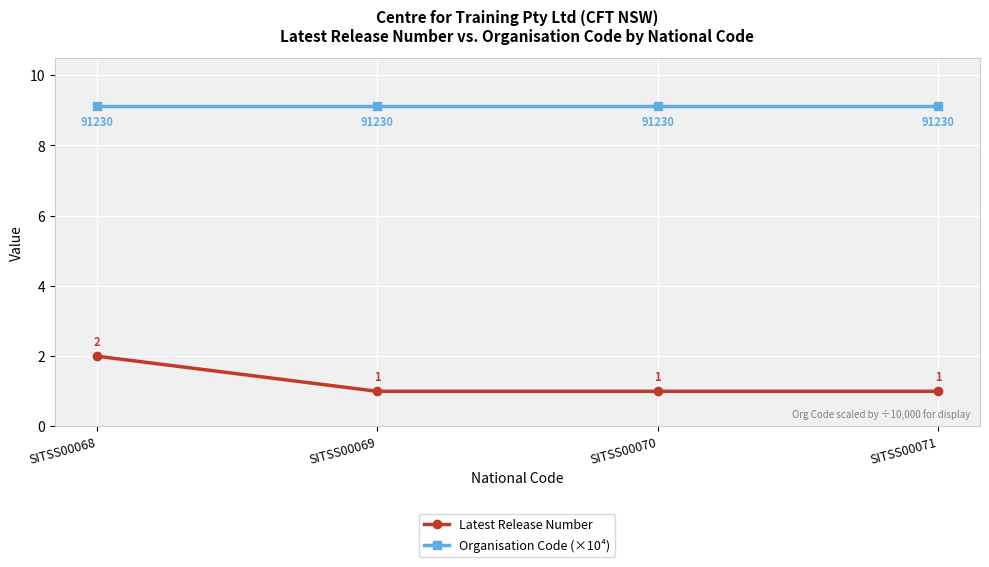

How many data points does each series have?

4